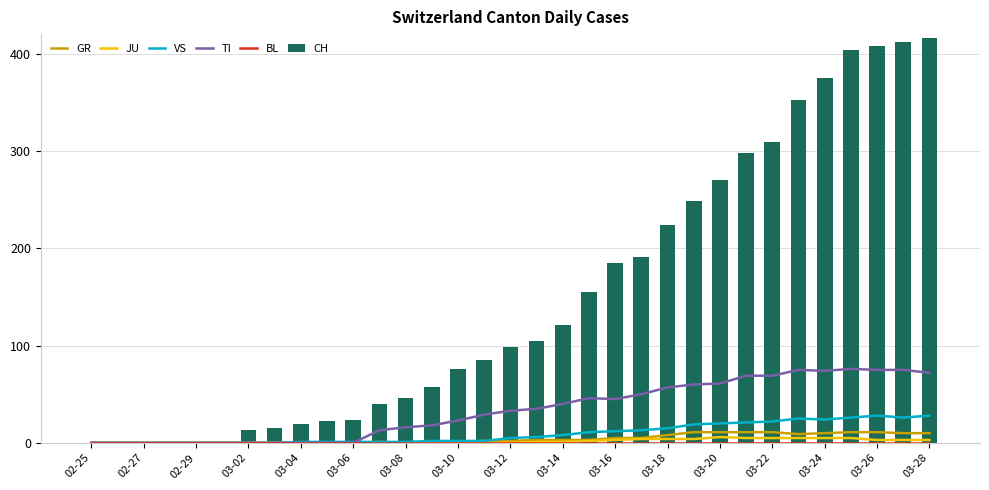

What is the sum of all CH values?

4970